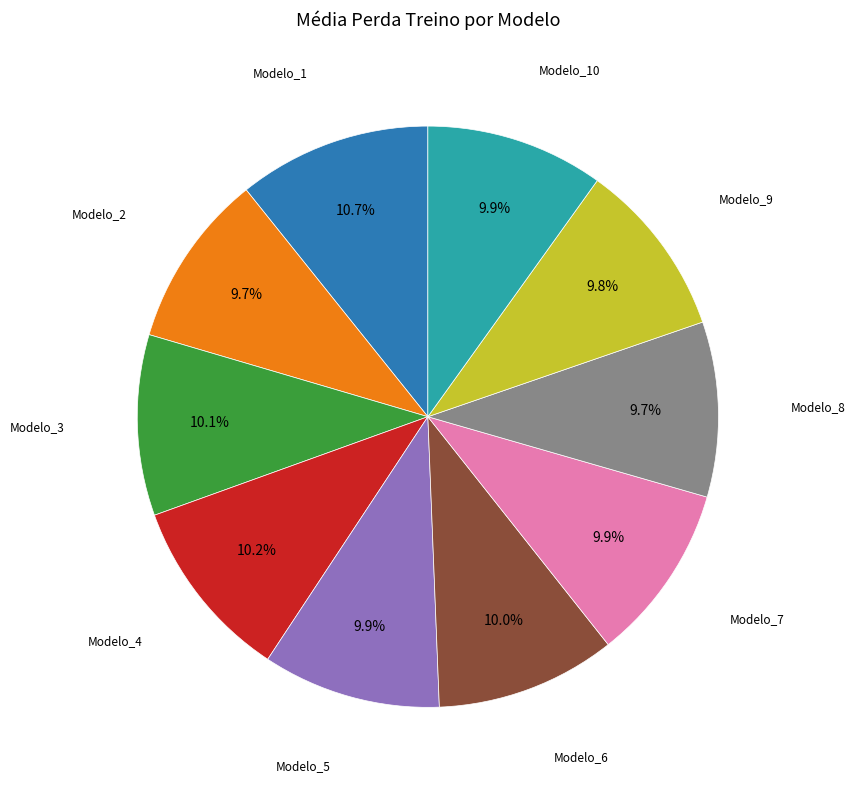

Is there a majority slice in this chart?

No